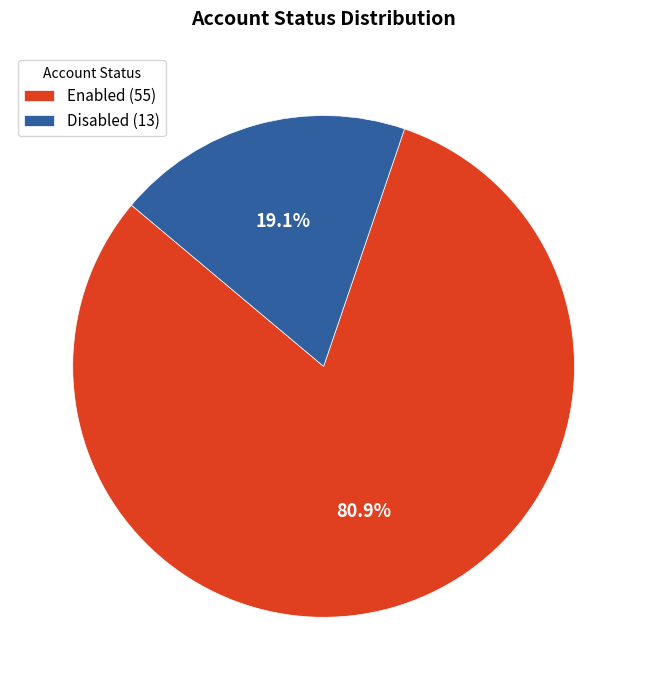

Do Disabled and Enabled together represent more than half of the pie?

Yes